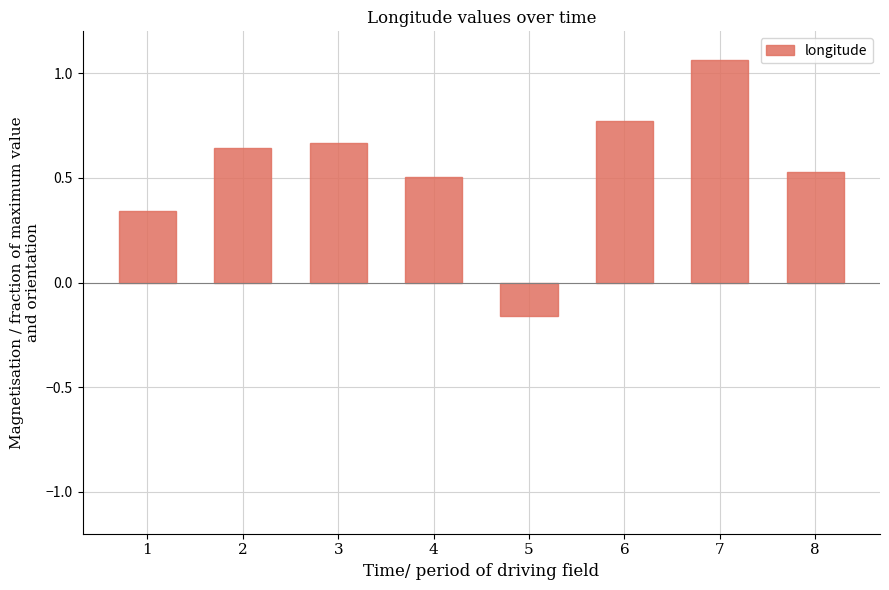

At which category does the chart reach its minimum across all series?

5